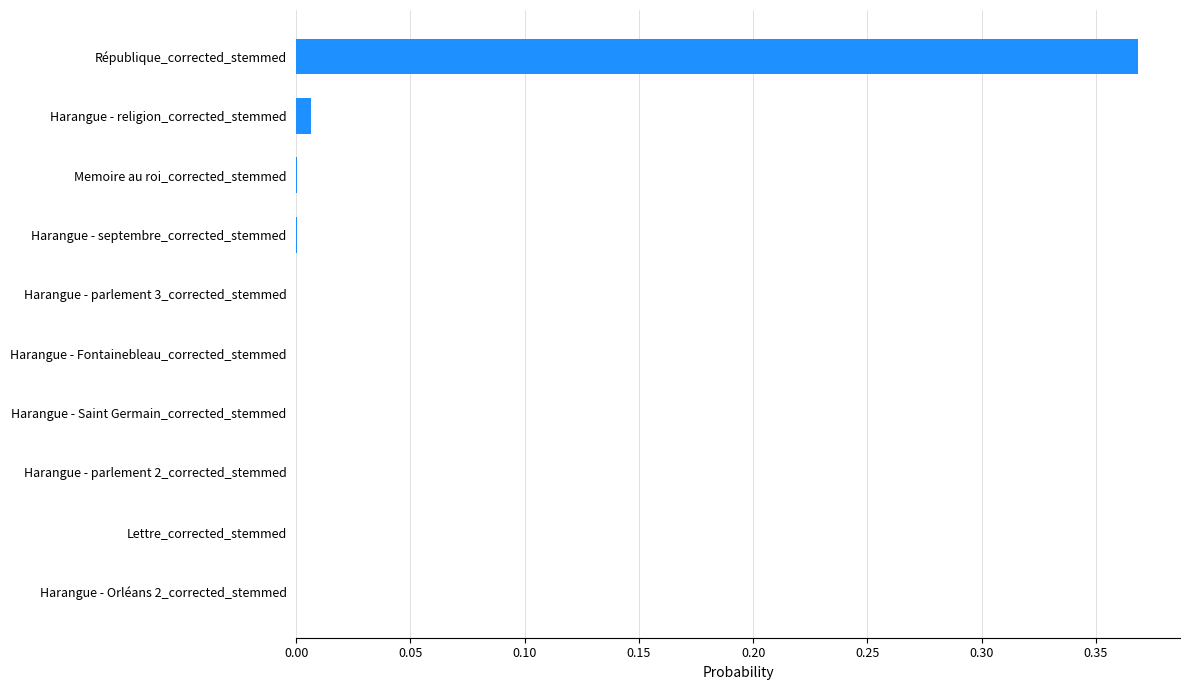

The value at Lettre_corrected_stemmed is 0.0. True or false?

True